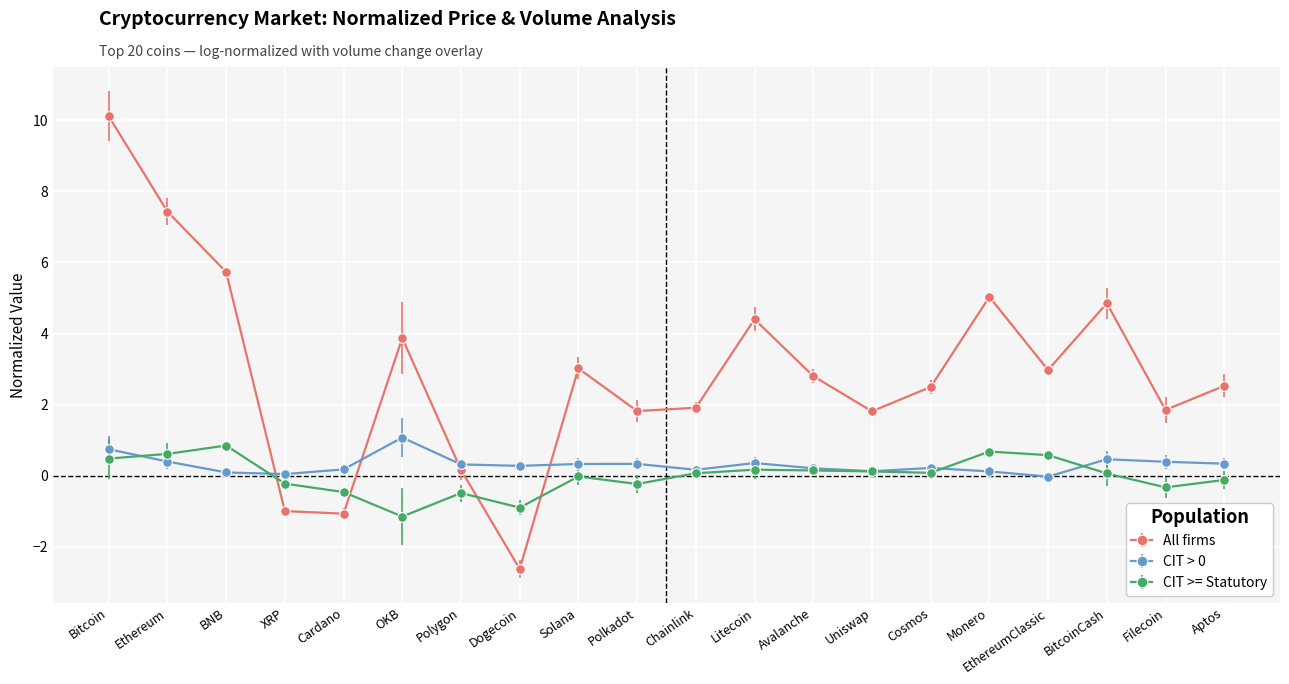

The value of All firms at EthereumClassic is 3.0. True or false?

True